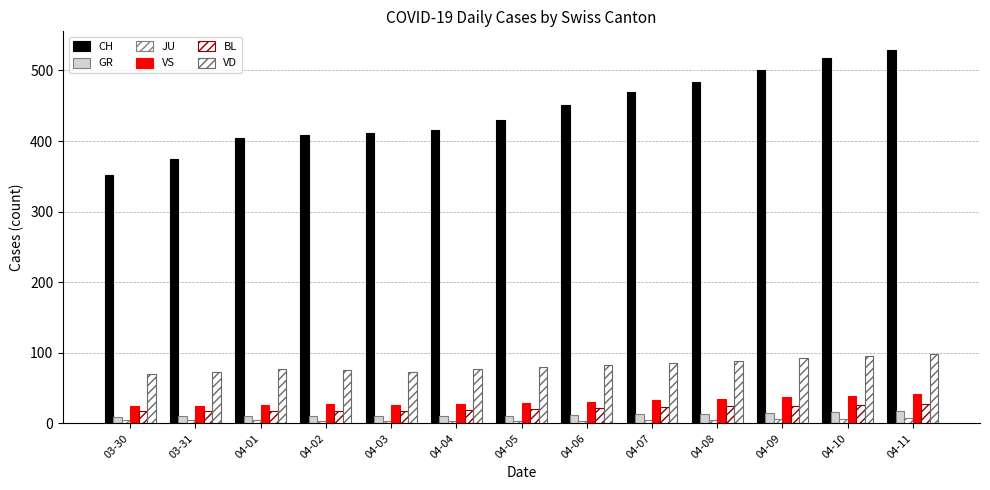

Reading left to right, extract all data points from this chart.

CH: 352	375	404	408	412	416	430	451	469	483	500	517	529
GR: 9	10	11	11	10	10	11	12	13	14	15	16	17
JU: 5	5	5	3	3	3	4	4	5	5	6	6	7
VS: 25	24	26	28	26	28	29	31	33	35	37	39	41
BL: 17	18	17	18	18	19	21	22	23	24	25	26	27
VD: 70	73	77	76	73	77	80	83	86	89	92	95	98